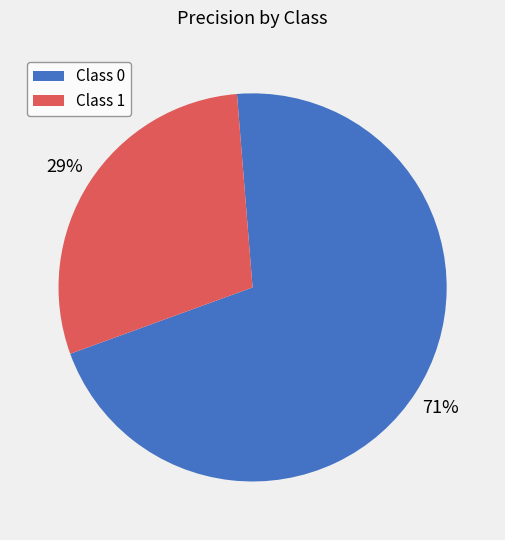

Combined, do Class 0 and Class 1 account for over 50%?

Yes